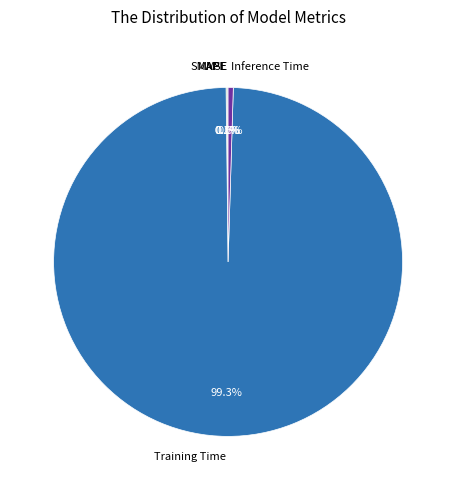

Which slice is the largest?

Training Time